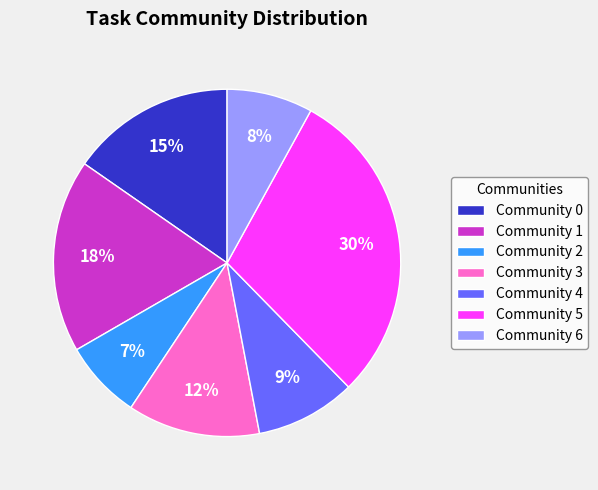

Is there a majority slice in this chart?

No